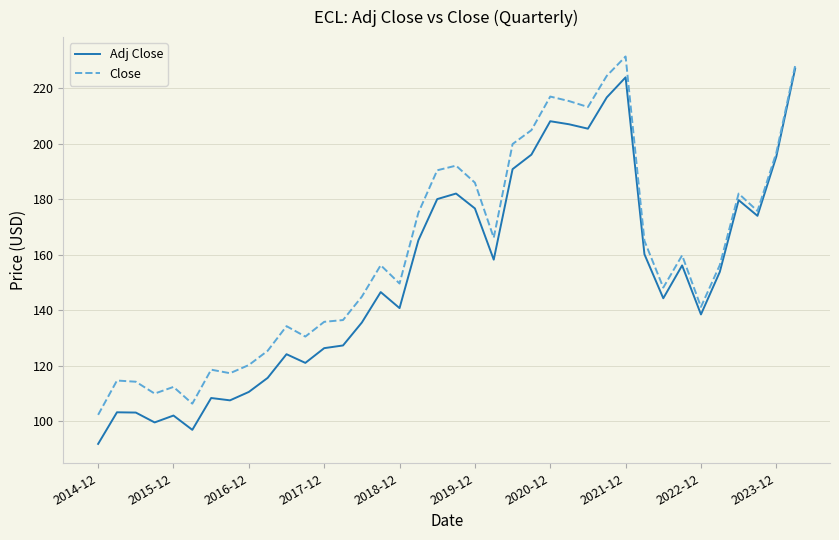

Rank the series by their maximum value, from highest to lowest.

Close, Adj Close